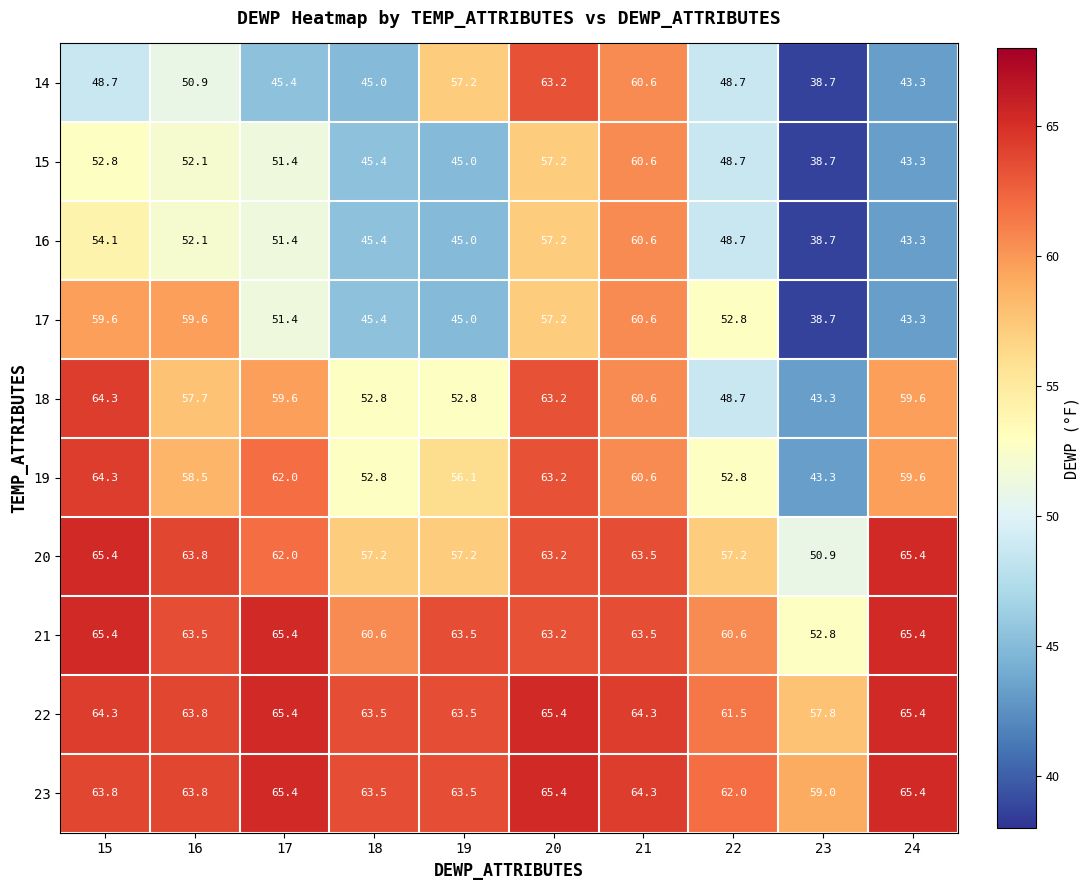

What is the difference between the 15 values at 15 and 22?

4.1